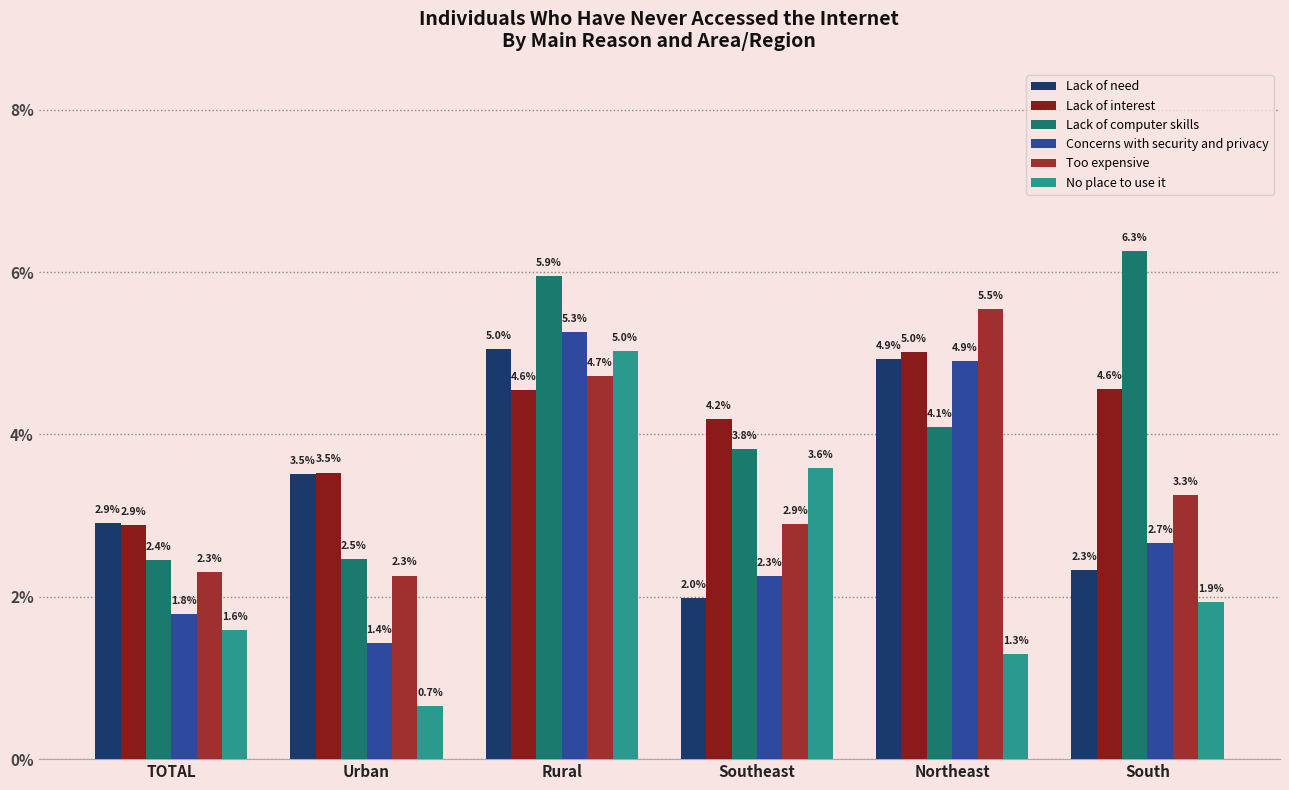

The No place to use it series shows 5.0 at Rural. True or false?

True